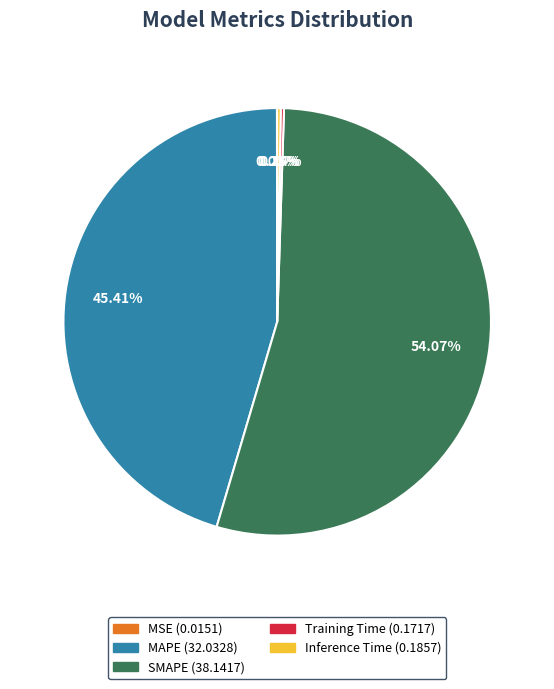

Which slice is the largest?

SMAPE